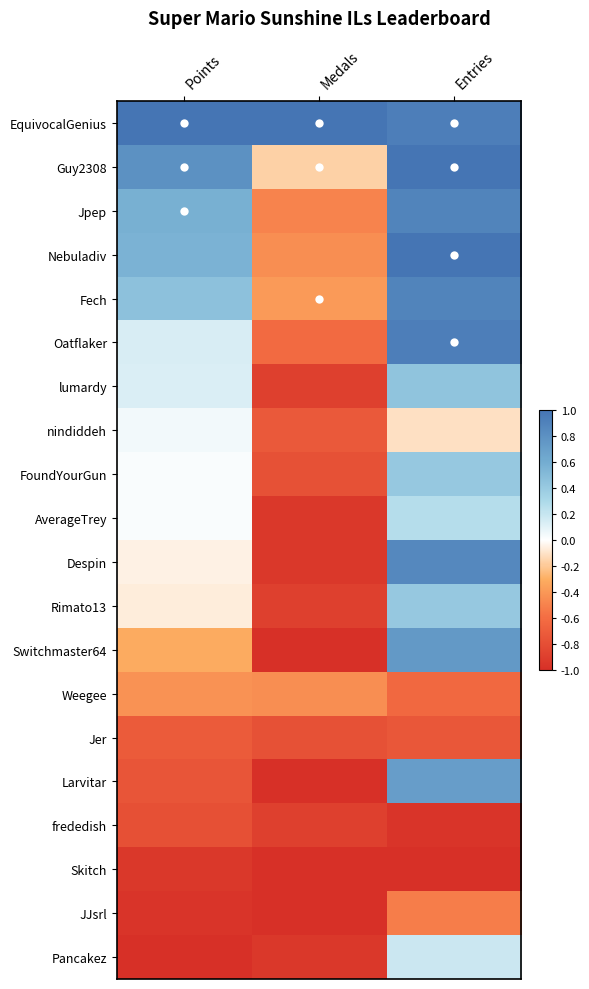

What is the greatest value displayed?

1.0